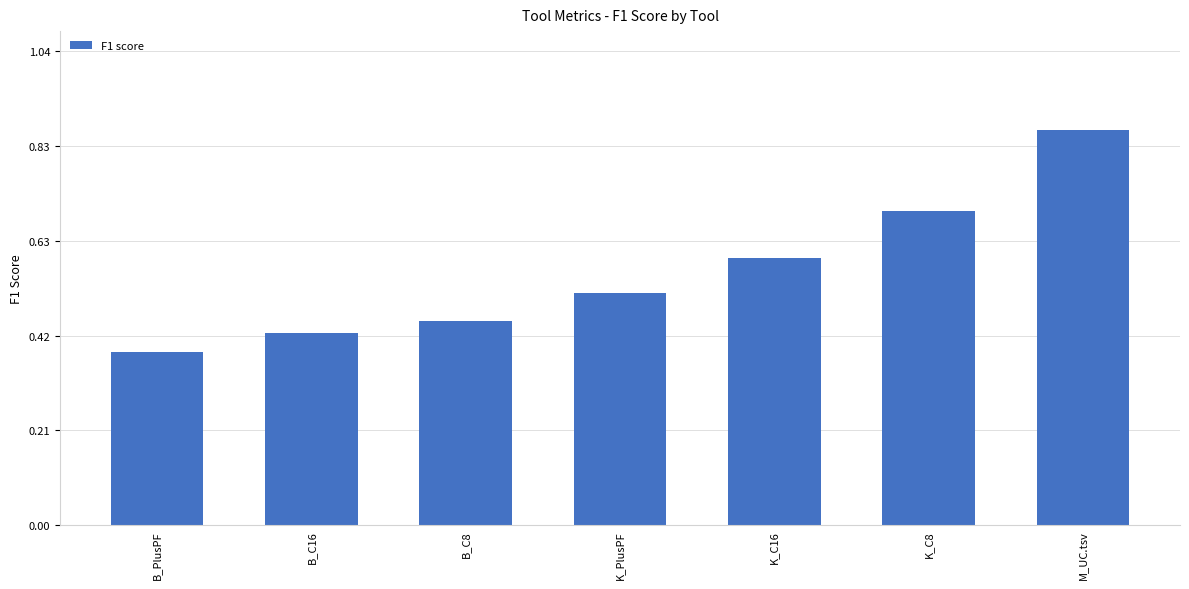

At which category does the chart reach its peak across all series?

M_UC.tsv